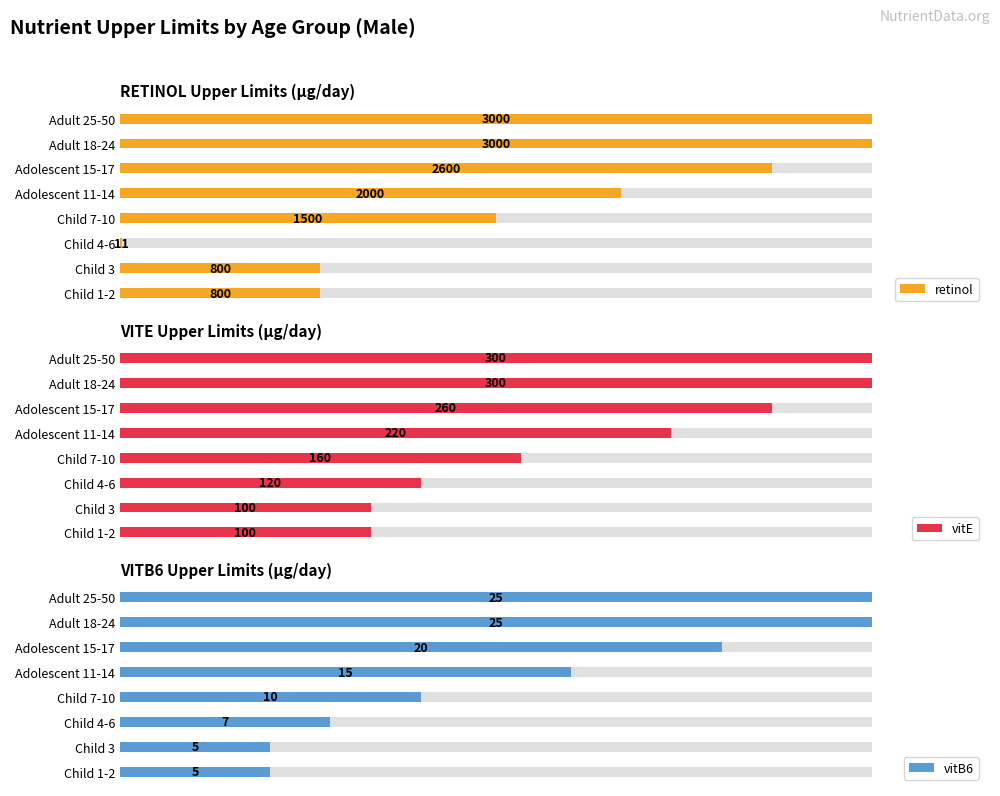

What is the value of the vitE bar at the 1st from the left?

100